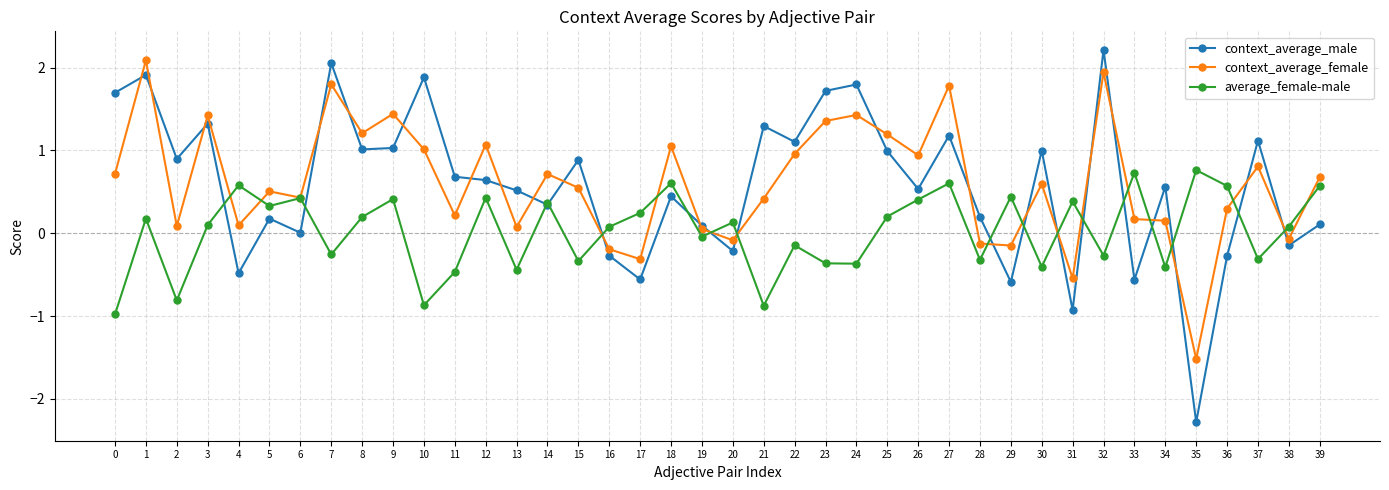

Read the context_average_female value at 6.

0.4